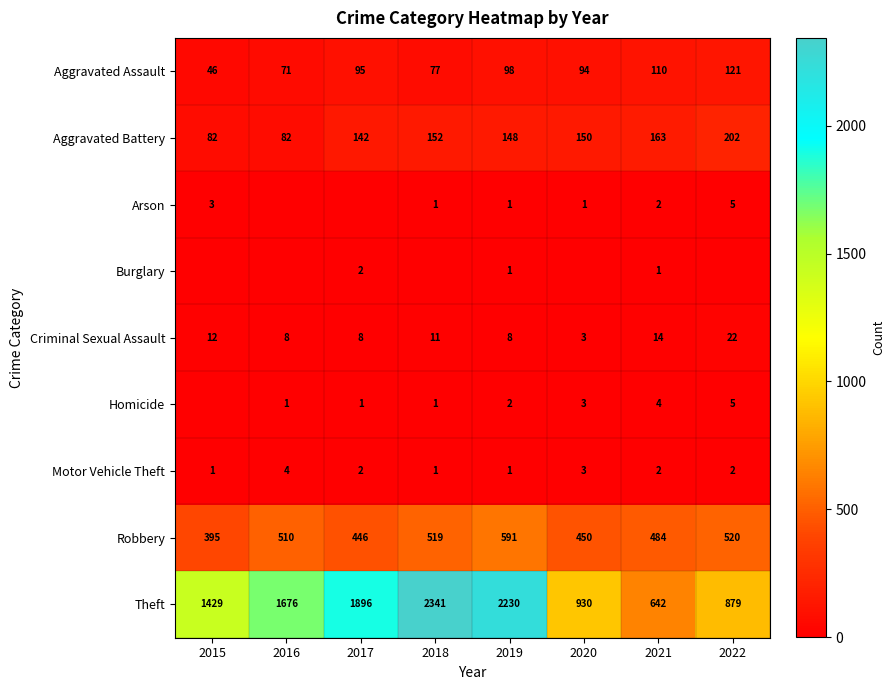

What is the difference between the highest and lowest values at 2017?

1896